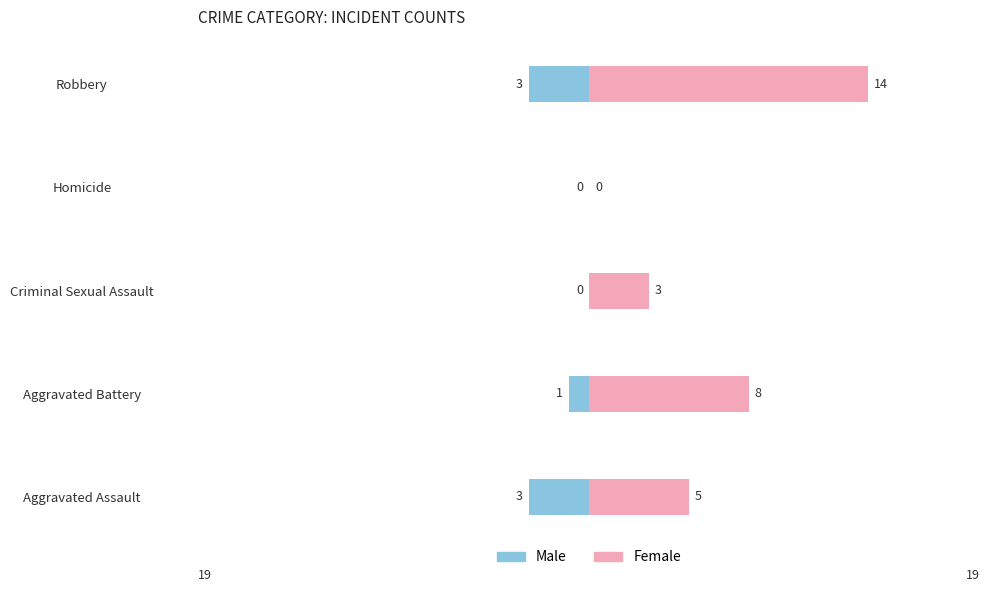

Is the value of Male at Criminal Sexual Assault greater than the value of Female at Aggravated Assault?

No